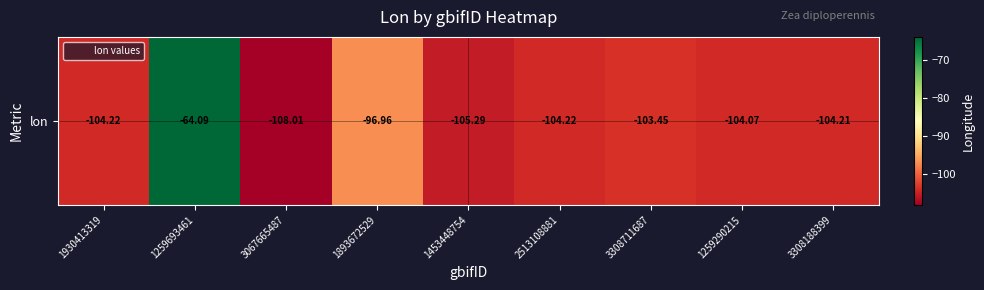

At which category does the chart reach its minimum across all series?

3067665487